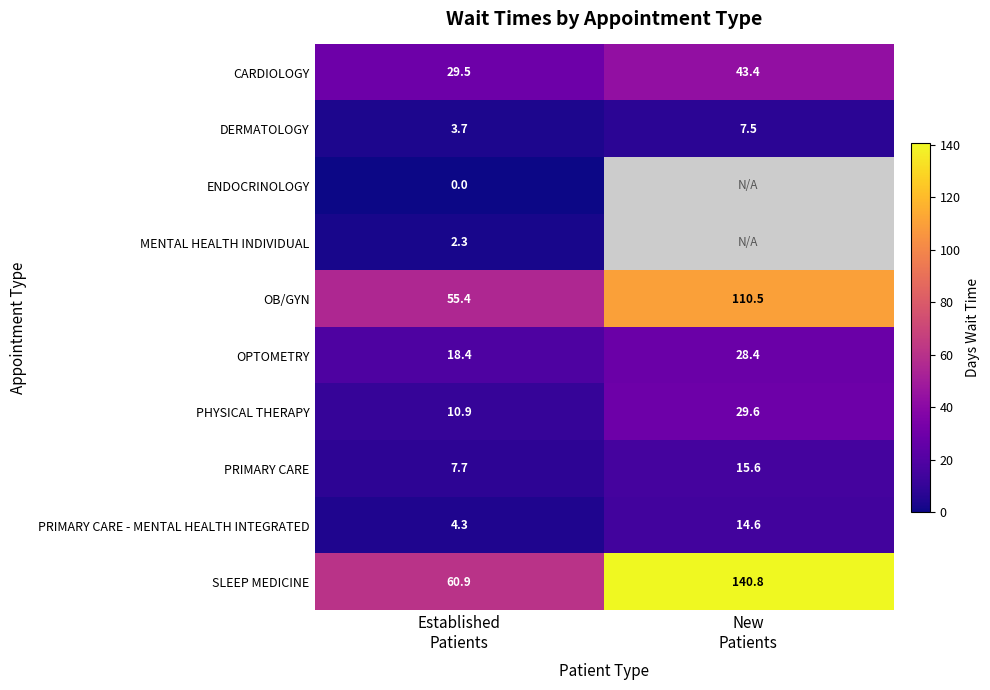

What is the difference between the maximum and minimum values in the DERMATOLOGY series?

3.8